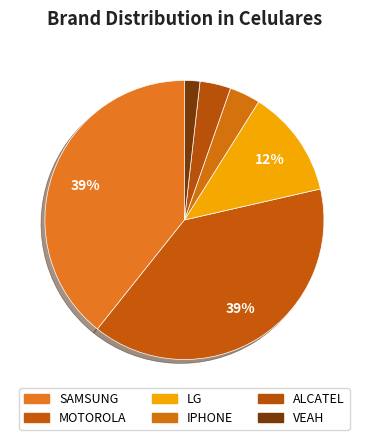

What is the change in value from LG to IPHONE?

-5